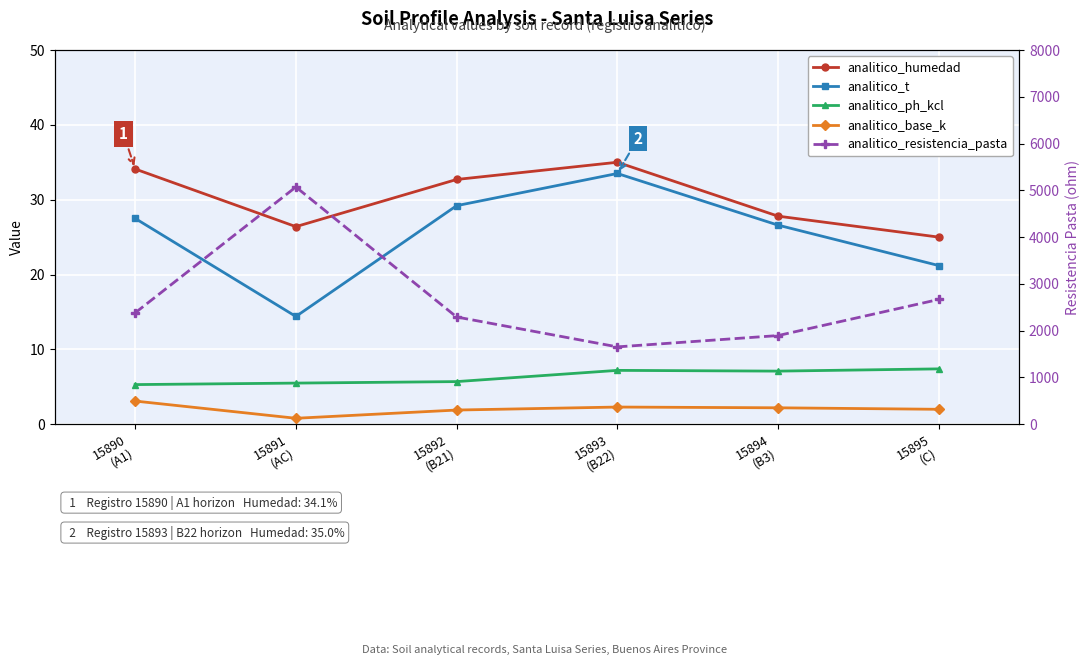

What position from the left is 15893
(B22)?

4